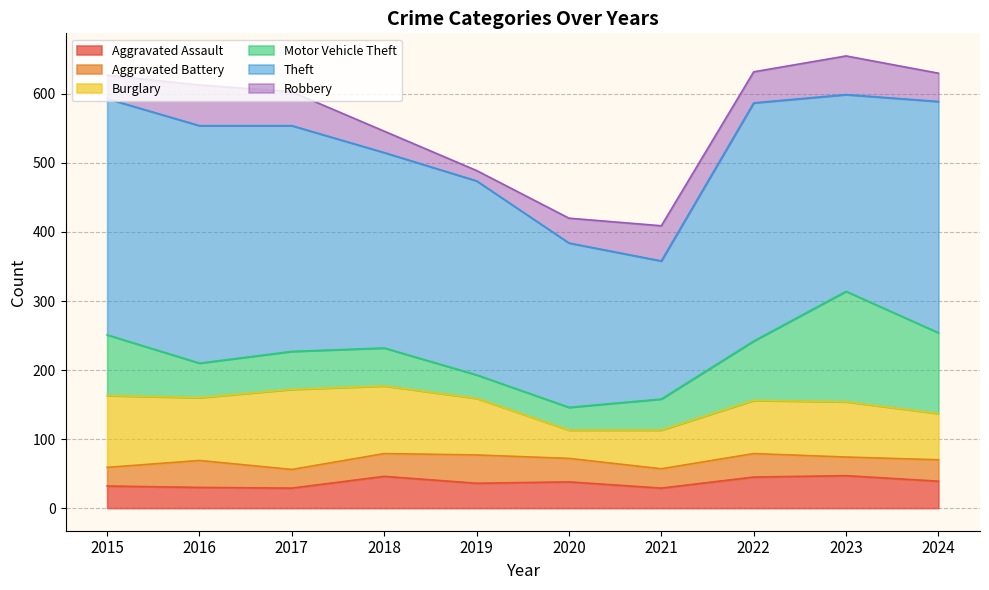

What is the minimum value shown in the chart?

15